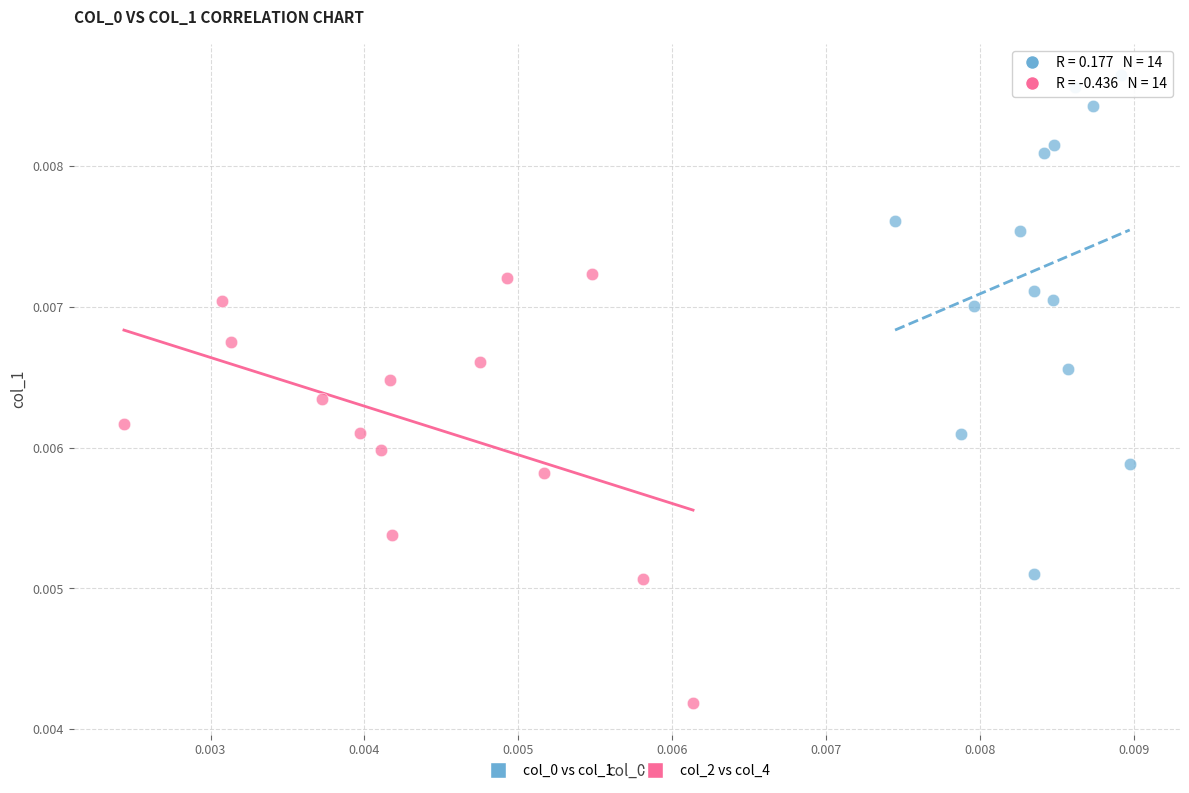

Which series contains the lowest Y value?

col_2 vs col_4